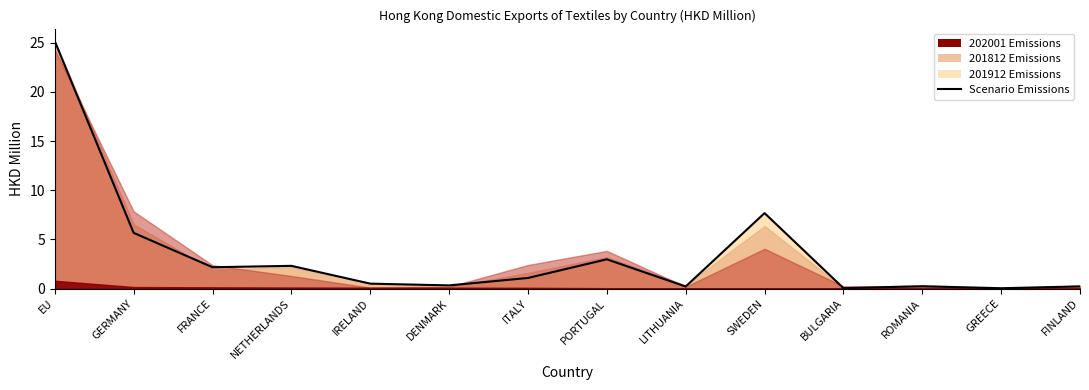

The value at GERMANY is 5.7. True or false?

True